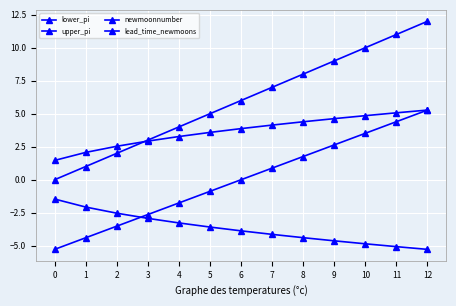

What is the sum of the lower_pi values at 2 and 10?

-7.4